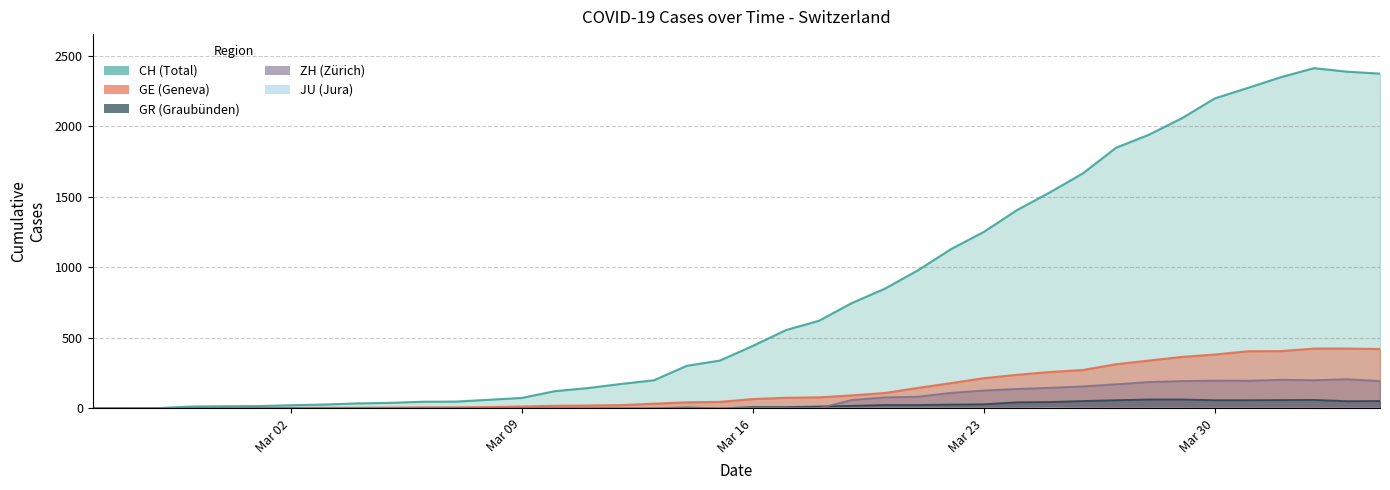

How many lines are shown in the chart?

5